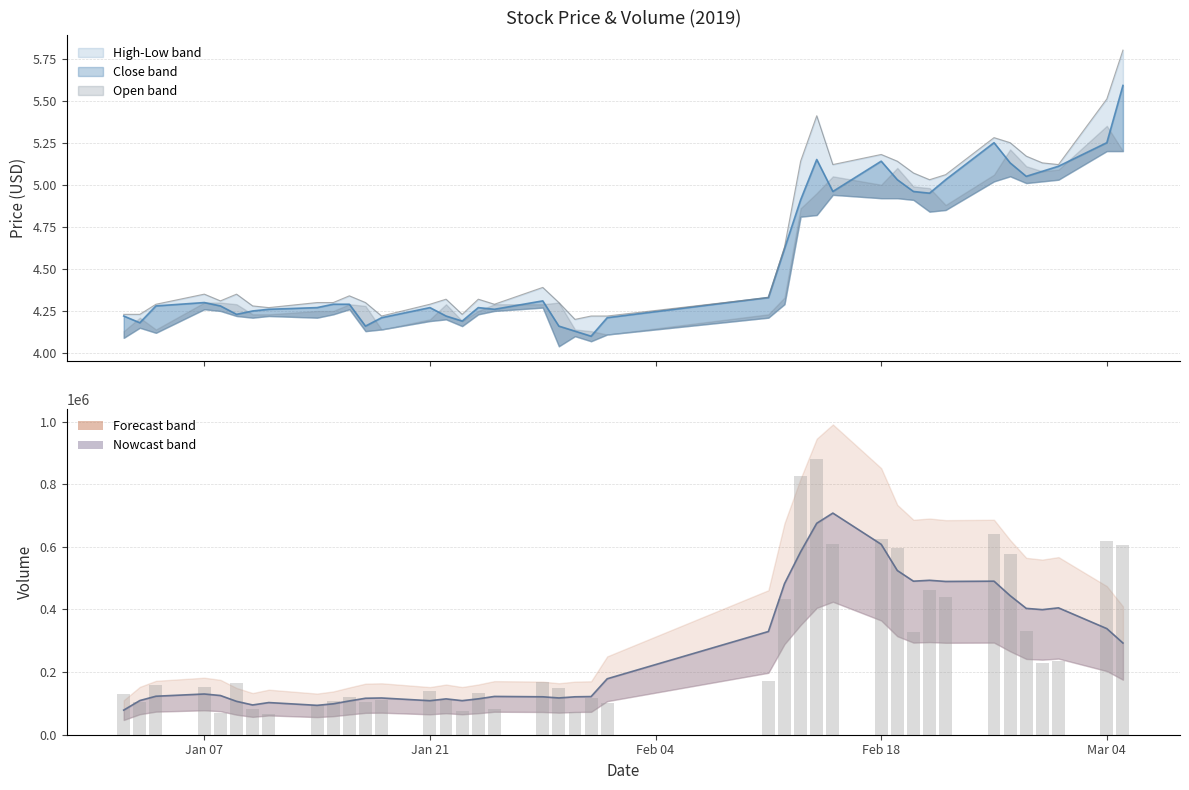

At which label does high reach its minimum?

2019-01-30